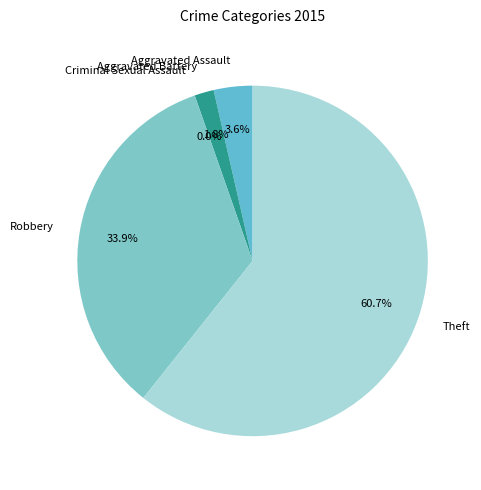

Is it true that Robbery is 34% of the pie?

True